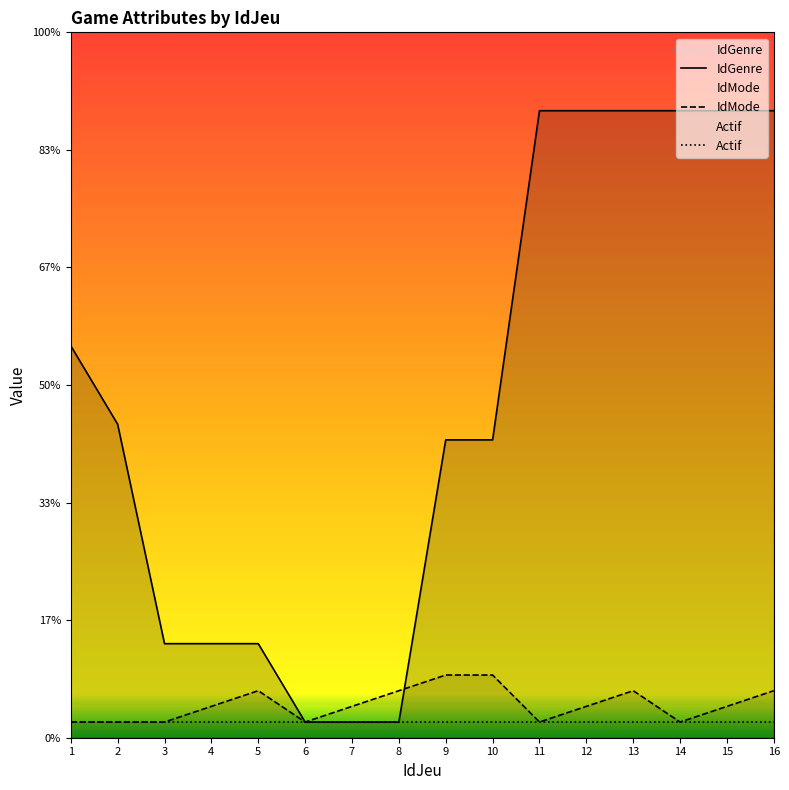

Reading left to right, transcribe all the data shown in this chart.

IdGenre: 25	20	6	6	6	1	1	1	19	19	40	40	40	40	40	40
IdMode: 1	1	1	2	3	1	2	3	4	4	1	2	3	1	2	3
Actif: 1	1	1	1	1	1	1	1	1	1	1	1	1	1	1	1